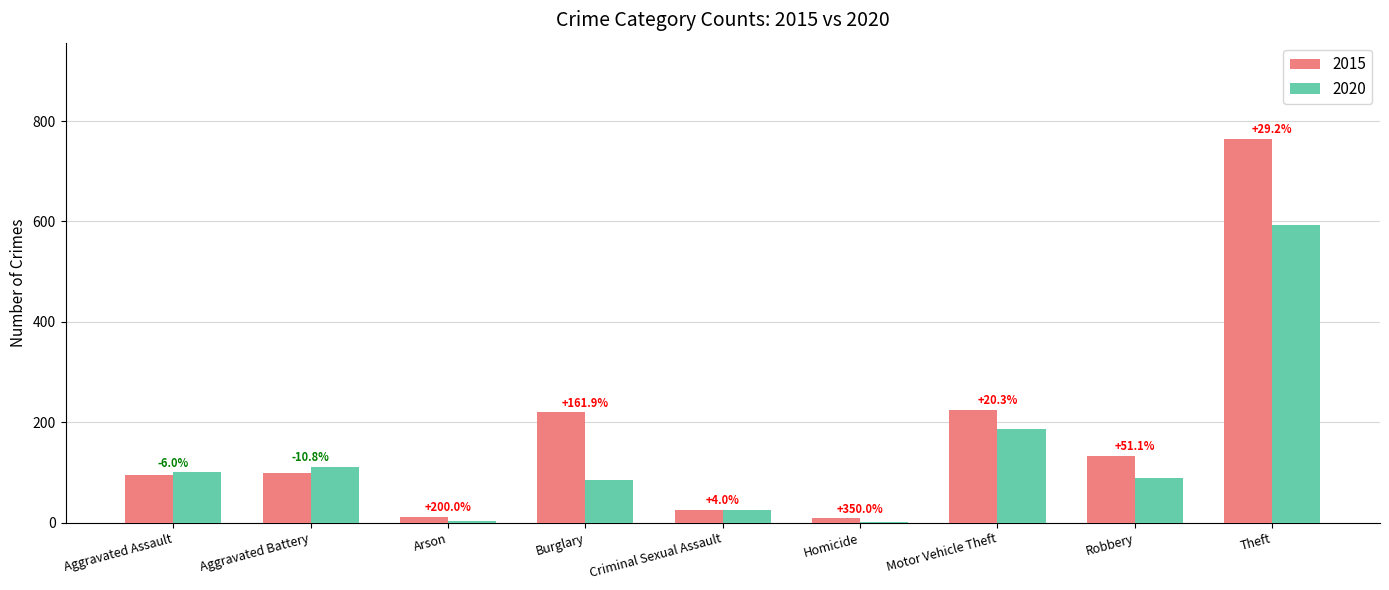

Does the chart contain stacked bars?

No